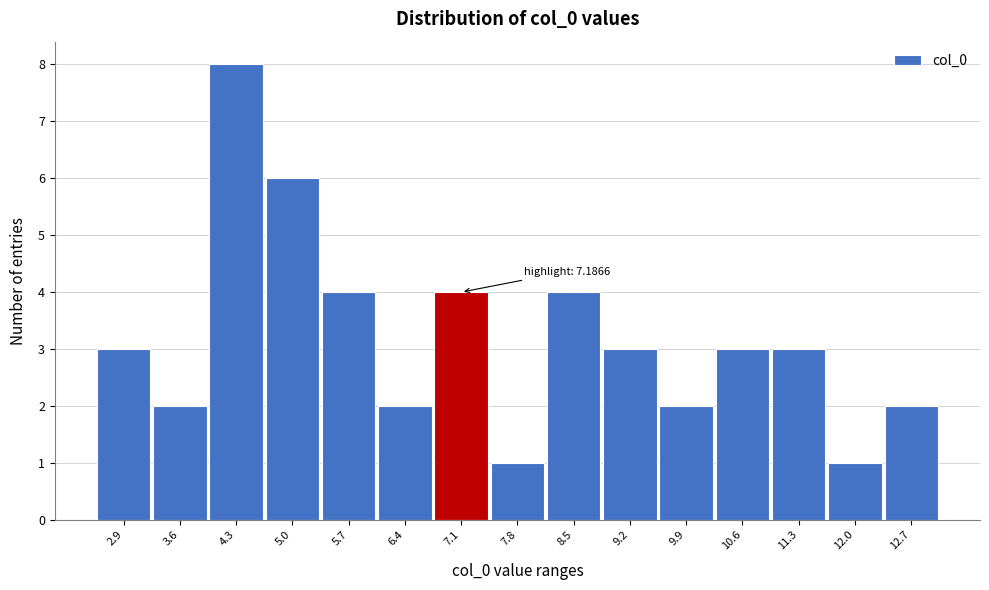

Reading left to right, transcribe all the data shown in this chart.

3	2	8	6	4	2	4	1	4	3	2	3	3	1	2